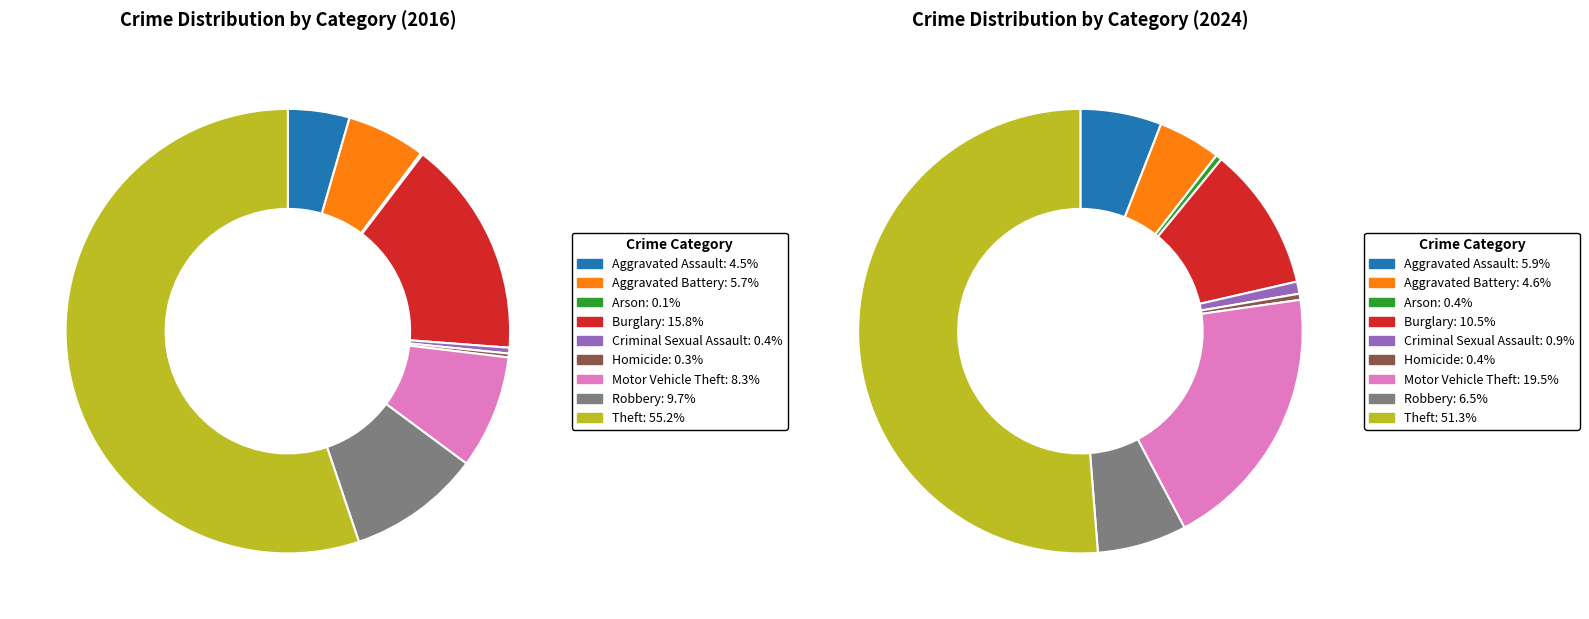

Which slice is the smallest?

Arson